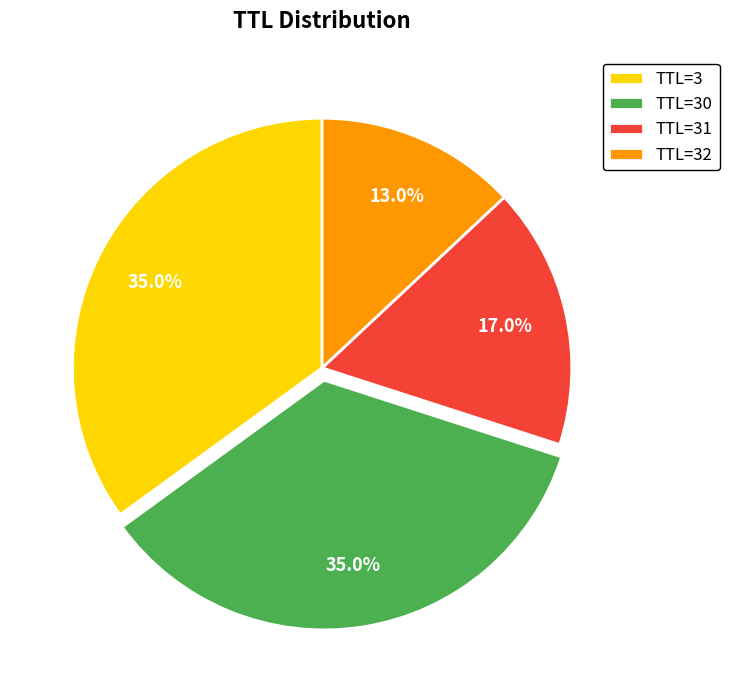

What is the total percentage of TTL=31 and TTL=3?

52.0%